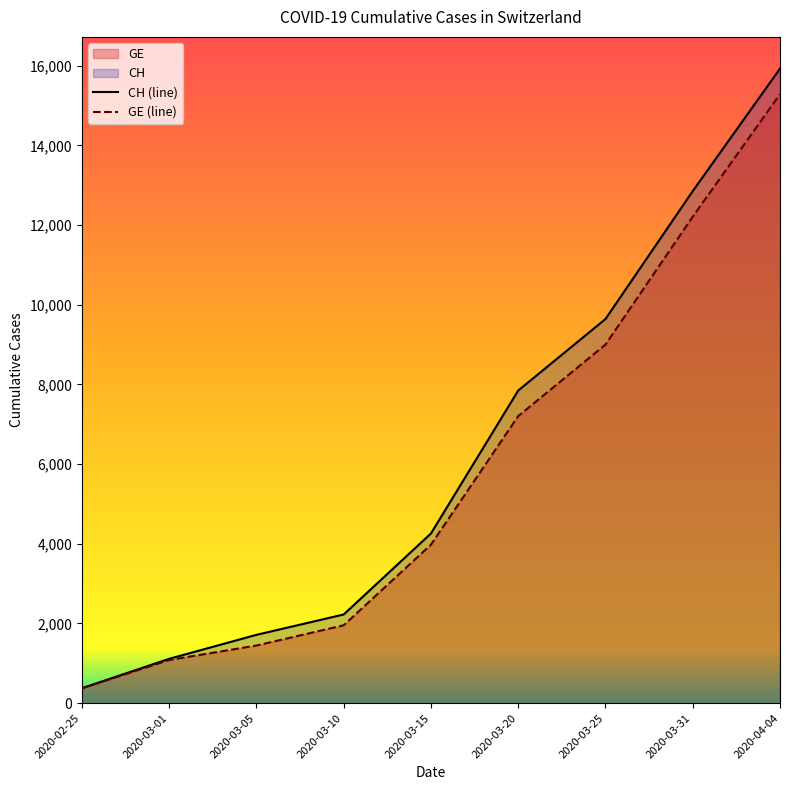

What is the total value across all series at 2020-02-25?

750